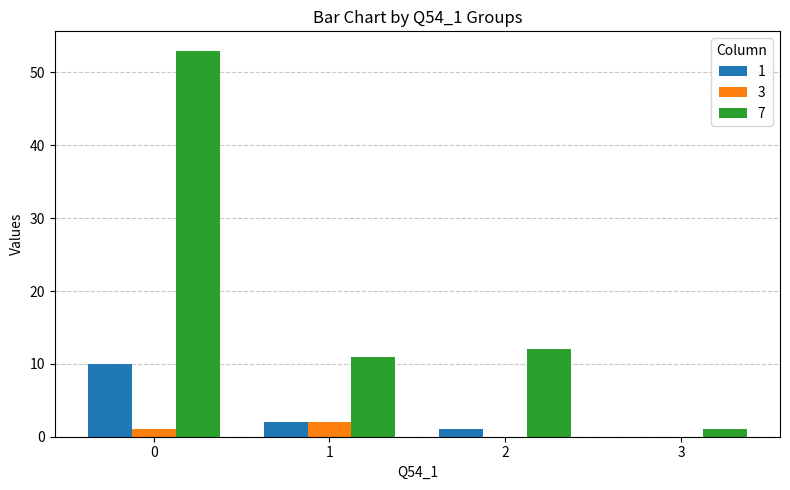

What are all the series names shown in the legend?

1, 3, 7